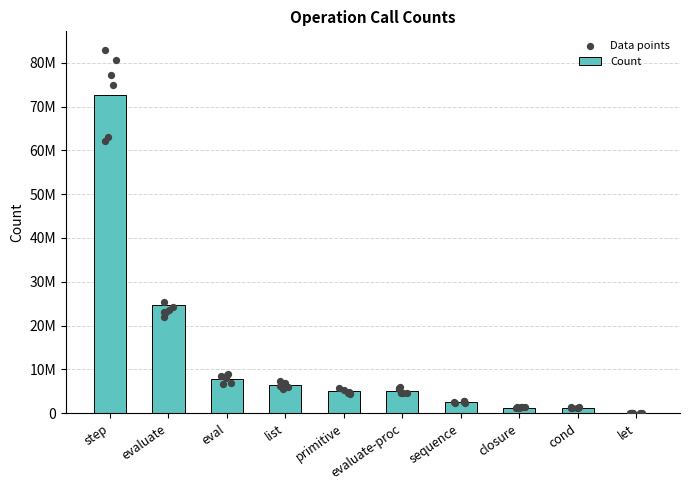

What is the change in value from evaluate-proc to let?

-5188822